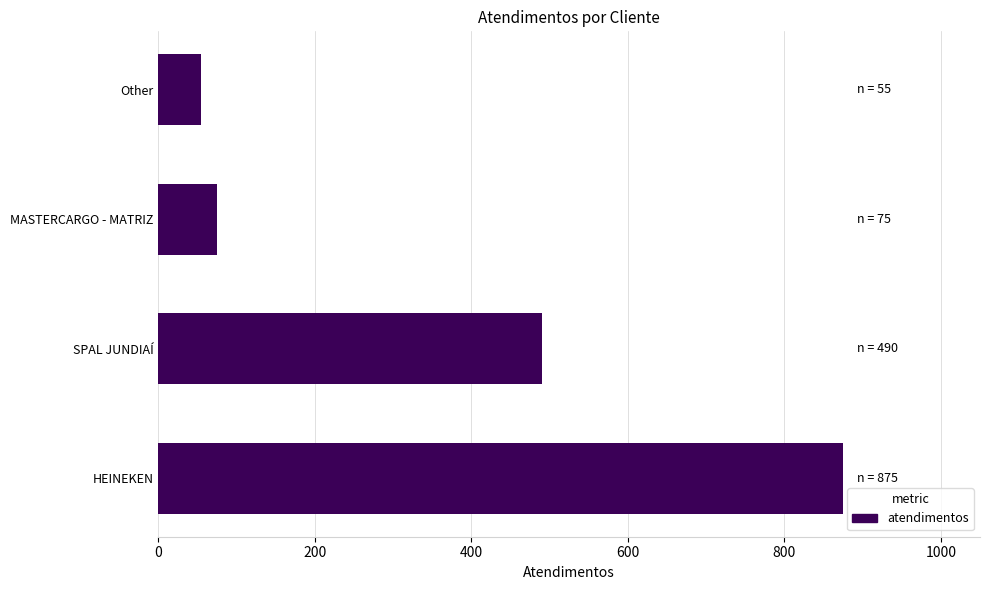

Rank the categories by value from highest to lowest.

HEINEKEN, SPAL JUNDIAÍ, MASTERCARGO - MATRIZ, Other